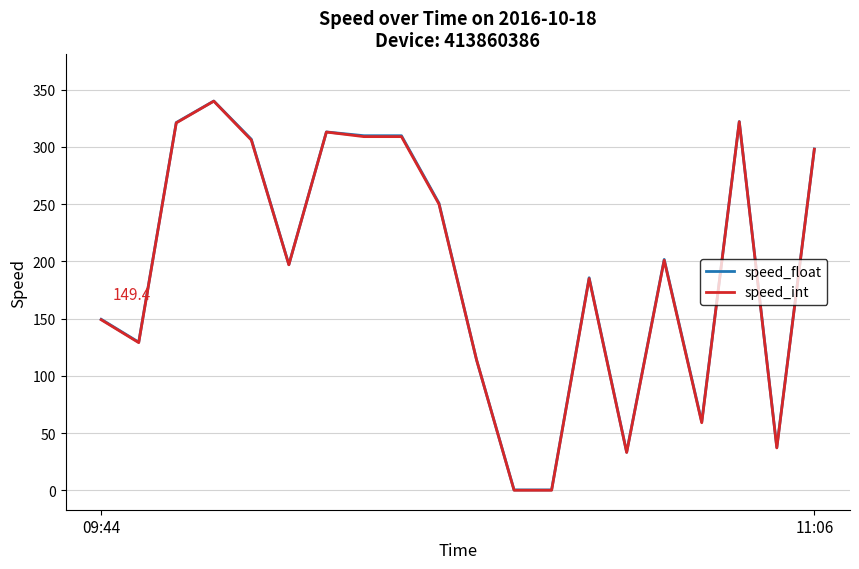

Which series has the largest range (max minus min)?

speed_int